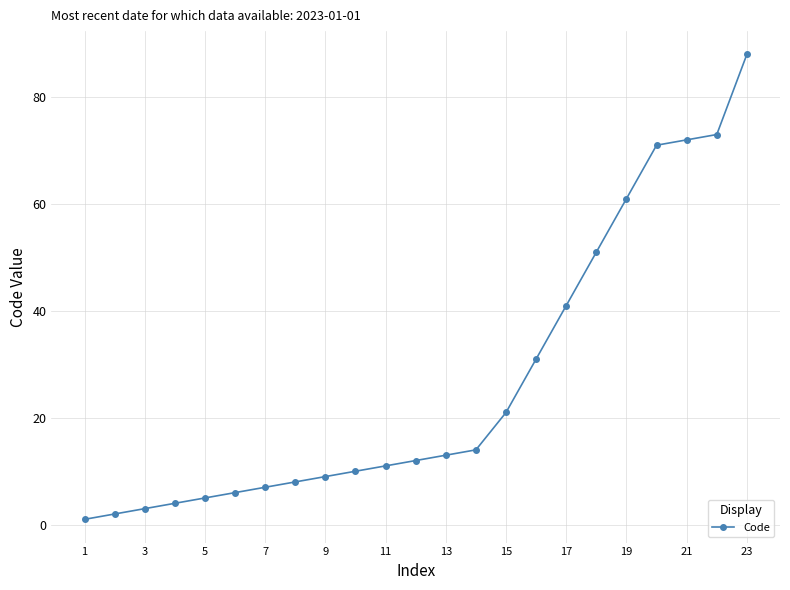

What is the difference between the second highest and minimum values?

72